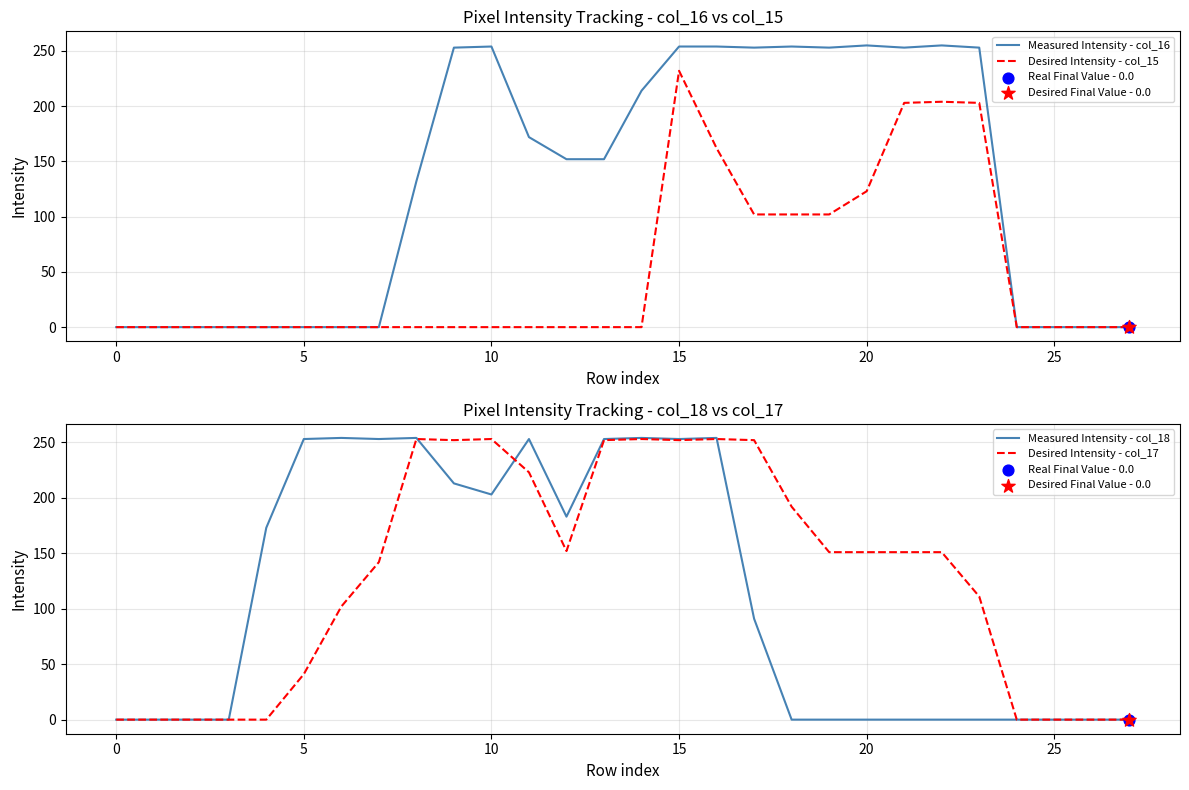

Which series contains the lowest Y value?

Measured Intensity - col_16